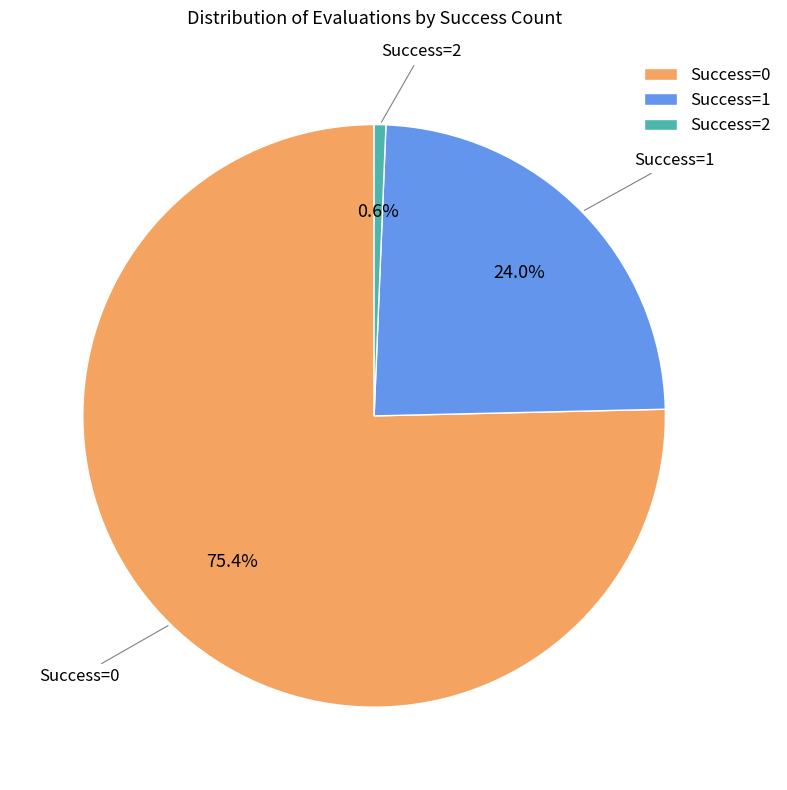

Count the number of slices in the pie.

3